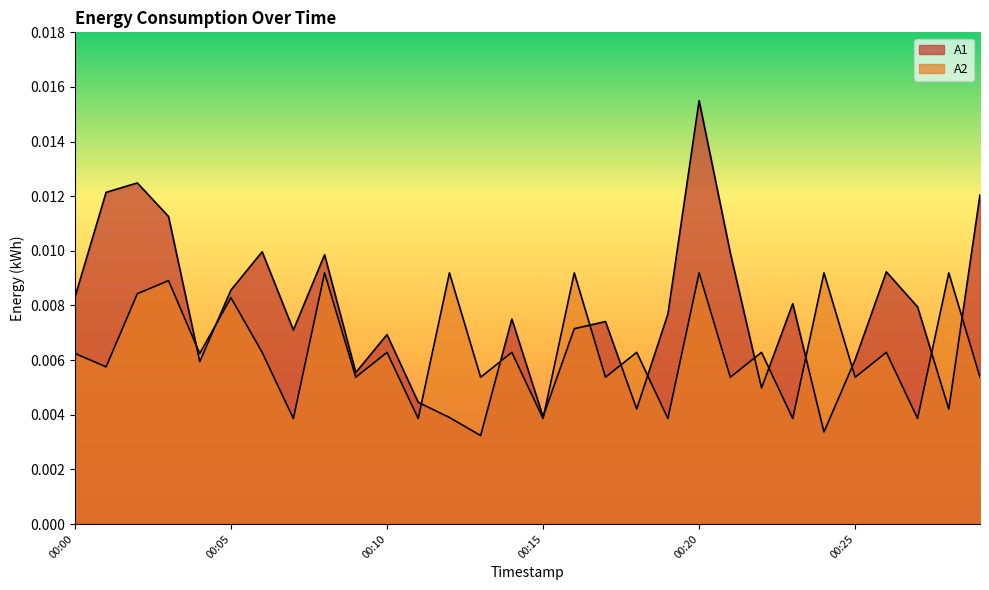

List the series in order of their peak value, highest first.

A1, A2